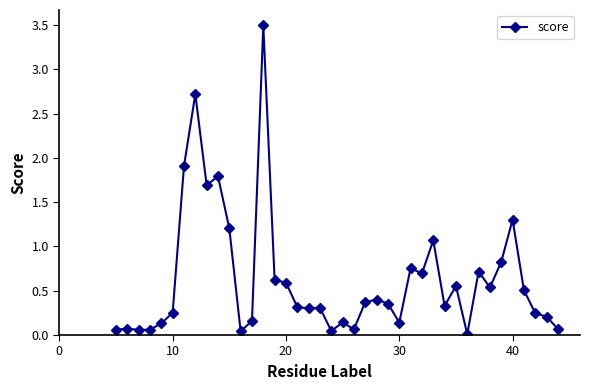

What is the difference between the maximum and minimum values?

3.5